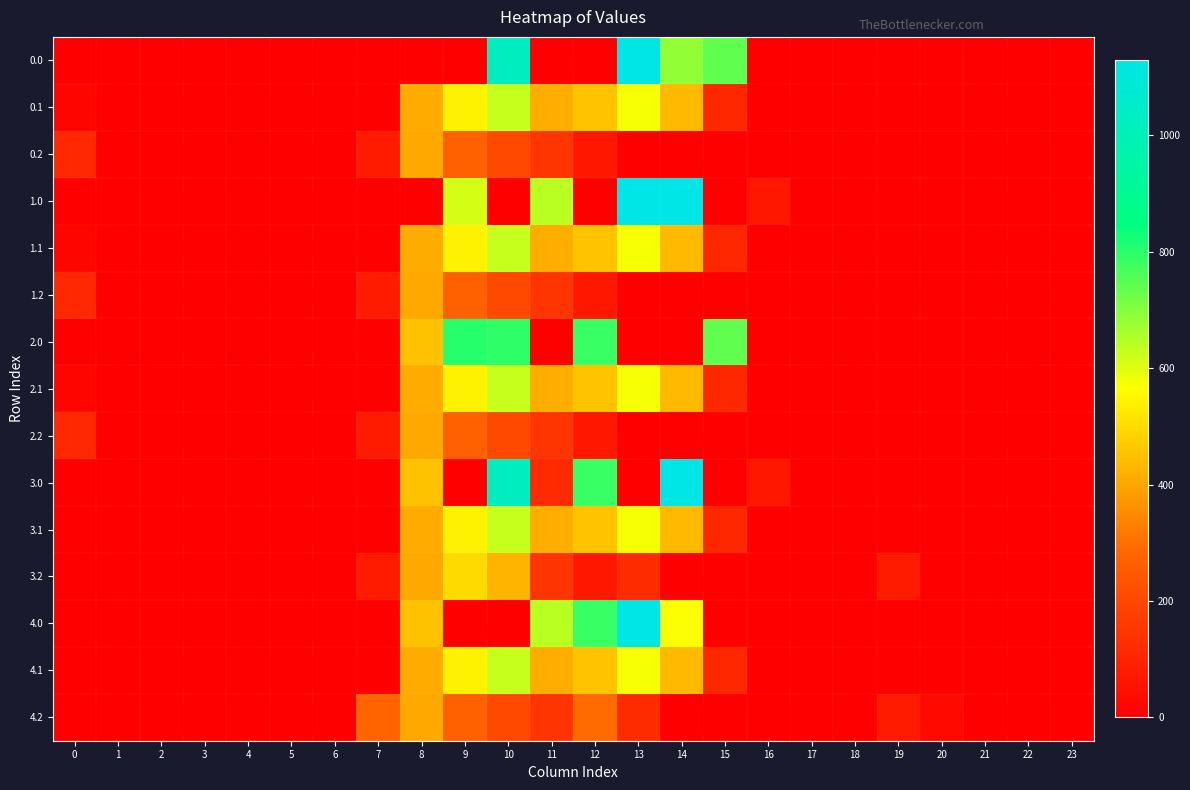

Reading left to right, transcribe all the data shown in this chart.

0.0: 0=0.0	1=0.0	2=0.0	3=0.0	4=0.0	5=0.0	6=0.0	7=0.0	8=0.0	9=0.0	10=1023.2	11=0.0	12=0.0	13=1129.0	14=685.5	15=739.0	16=0.0	17=0.0	18=0.0	19=0.0	20=0.0	21=0.0	22=0.0	23=0.0
0.1: 0=15.4	1=0.0	2=0.0	3=0.0	4=0.0	5=0.0	6=0.0	7=0.0	8=411.2	9=542.1	10=628.1	11=415.4	12=456.1	13=574.0	14=438.6	15=111.1	16=0.0	17=0.0	18=0.0	19=0.0	20=0.0	21=0.0	22=0.0	23=0.0
0.2: 0=112.9	1=0.0	2=0.0	3=0.0	4=0.0	5=0.0	6=0.0	7=77.9	8=407.2	9=271.1	10=202.5	11=149.1	12=65.2	13=0.0	14=0.0	15=0.0	16=0.0	17=0.0	18=0.0	19=0.0	20=0.0	21=0.0	22=0.0	23=0.0
1.0: 0=0.0	1=0.0	2=0.0	3=0.0	4=0.0	5=0.0	6=0.0	7=0.0	8=0.0	9=610.8	10=0.0	11=640.9	12=0.0	13=1129.0	14=1128.3	15=0.0	16=67.6	17=0.0	18=0.0	19=0.0	20=0.0	21=0.0	22=0.0	23=0.0
1.1: 0=15.4	1=0.0	2=0.0	3=0.0	4=0.0	5=0.0	6=0.0	7=0.0	8=412.6	9=540.8	10=628.1	11=415.4	12=456.1	13=574.0	14=438.6	15=111.1	16=0.0	17=0.0	18=0.0	19=0.0	20=0.0	21=0.0	22=0.0	23=0.0
1.2: 0=112.9	1=0.0	2=0.0	3=0.0	4=0.0	5=0.0	6=0.0	7=77.9	8=407.2	9=271.1	10=202.5	11=149.1	12=65.2	13=0.0	14=0.0	15=0.0	16=0.0	17=0.0	18=0.0	19=0.0	20=0.0	21=0.0	22=0.0	23=0.0
2.0: 0=0.0	1=0.0	2=0.0	3=0.0	4=0.0	5=0.0	6=0.0	7=0.0	8=454.2	9=804.0	10=795.0	11=0.0	12=784.4	13=0.0	14=0.0	15=739.0	16=0.0	17=0.0	18=0.0	19=0.0	20=0.0	21=0.0	22=0.0	23=0.0
2.1: 0=15.4	1=0.0	2=0.0	3=0.0	4=0.0	5=0.0	6=0.0	7=0.0	8=411.2	9=542.1	10=628.1	11=415.4	12=456.1	13=574.0	14=438.6	15=111.1	16=0.0	17=0.0	18=0.0	19=0.0	20=0.0	21=0.0	22=0.0	23=0.0
2.2: 0=112.9	1=0.0	2=0.0	3=0.0	4=0.0	5=0.0	6=0.0	7=77.9	8=407.2	9=271.1	10=202.5	11=149.1	12=65.2	13=0.0	14=0.0	15=0.0	16=0.0	17=0.0	18=0.0	19=0.0	20=0.0	21=0.0	22=0.0	23=0.0
3.0: 0=0.0	1=0.0	2=0.0	3=0.0	4=0.0	5=0.0	6=0.0	7=0.0	8=454.2	9=0.0	10=1023.2	11=119.0	12=784.4	13=0.0	14=1128.3	15=0.0	16=67.6	17=0.0	18=0.0	19=0.0	20=0.0	21=0.0	22=0.0	23=0.0
3.1: 0=0.0	1=0.0	2=0.0	3=0.0	4=0.0	5=0.0	6=0.0	7=0.0	8=411.2	9=542.1	10=628.1	11=415.4	12=456.1	13=574.0	14=438.6	15=111.1	16=0.0	17=0.0	18=0.0	19=0.0	20=0.0	21=0.0	22=0.0	23=0.0
3.2: 0=0.0	1=0.0	2=0.0	3=0.0	4=0.0	5=0.0	6=0.0	7=77.9	8=407.2	9=498.1	10=429.5	11=149.1	12=65.2	13=122.6	14=0.0	15=0.0	16=0.0	17=0.0	18=3.9	19=75.9	20=1.7	21=0.6	22=0.0	23=0.0
4.0: 0=0.0	1=0.0	2=0.0	3=0.0	4=0.0	5=0.0	6=0.0	7=0.0	8=454.2	9=0.0	10=0.0	11=640.9	12=784.4	13=1129.0	14=568.1	15=0.0	16=0.0	17=0.0	18=0.0	19=0.0	20=0.0	21=0.0	22=0.0	23=0.0
4.1: 0=0.0	1=0.0	2=0.0	3=0.0	4=0.0	5=0.0	6=0.0	7=0.0	8=411.2	9=542.1	10=628.1	11=415.4	12=456.1	13=574.0	14=438.6	15=111.1	16=0.0	17=0.0	18=0.0	19=0.0	20=0.0	21=0.0	22=0.0	23=0.0
4.2: 0=0.0	1=0.0	2=0.0	3=0.0	4=0.0	5=0.0	6=0.0	7=279.4	8=407.2	9=271.1	10=202.5	11=149.1	12=292.2	13=122.6	14=0.0	15=0.0	16=0.0	17=0.0	18=3.9	19=75.9	20=27.8	21=0.0	22=0.0	23=0.0